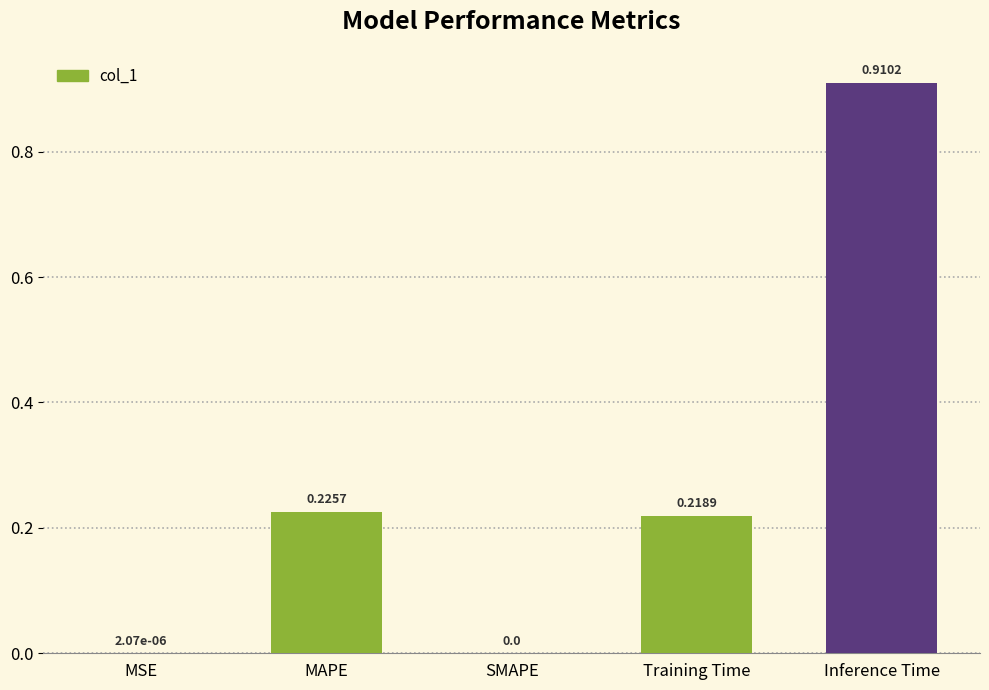

What is the change in value from SMAPE to Inference Time?

+0.9